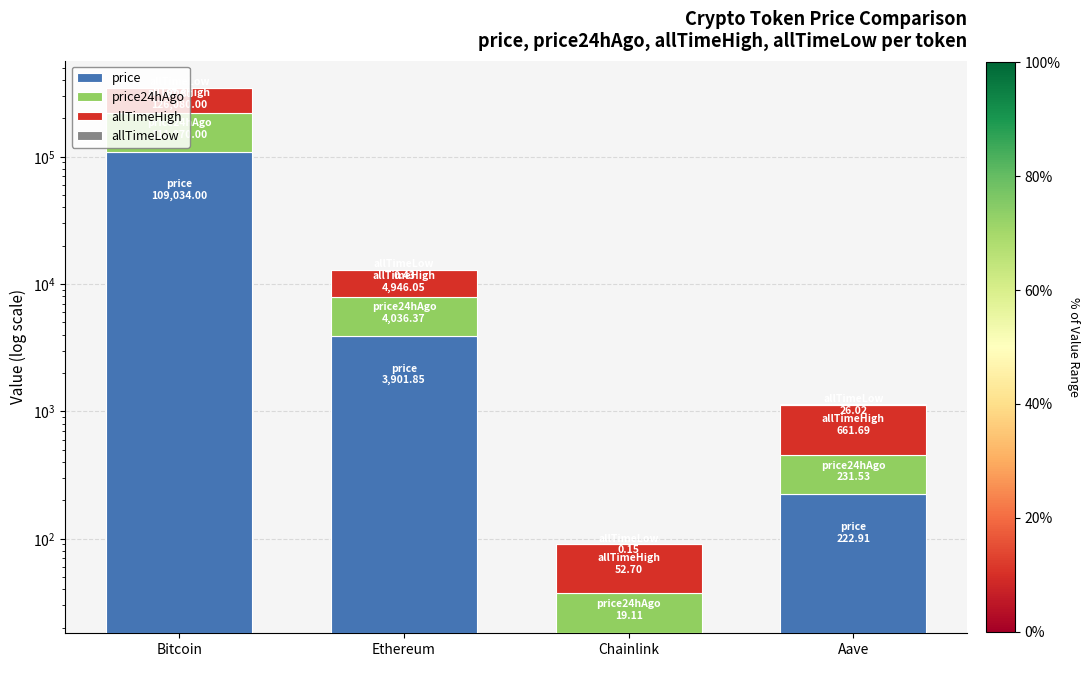

Reading left to right, extract all data points from this chart.

price: 109034.0	3901.8	18.2	222.9
price24hAgo: 111070.0	4036.4	19.1	231.5
allTimeHigh: 126080.0	4946.0	52.7	661.7
allTimeLow: 67.8	0.4	0.1	26.0